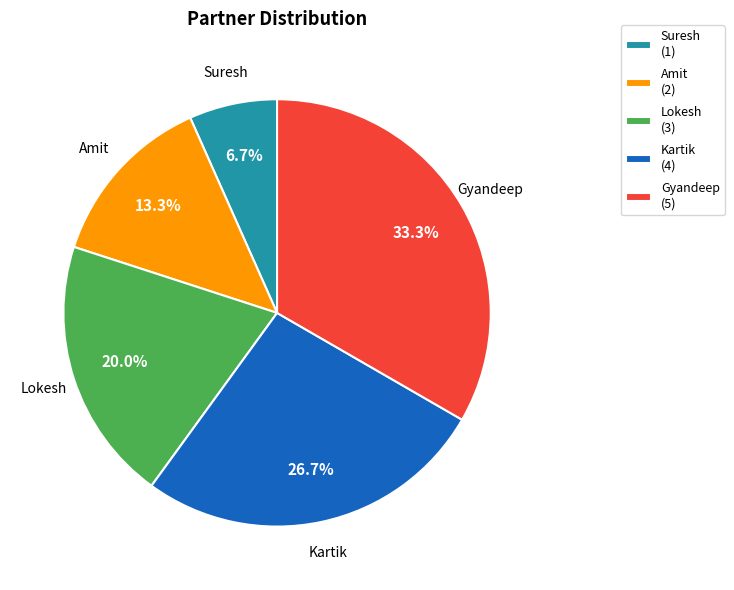

Rank the categories by value from lowest to highest.

Suresh, Amit, Lokesh, Kartik, Gyandeep